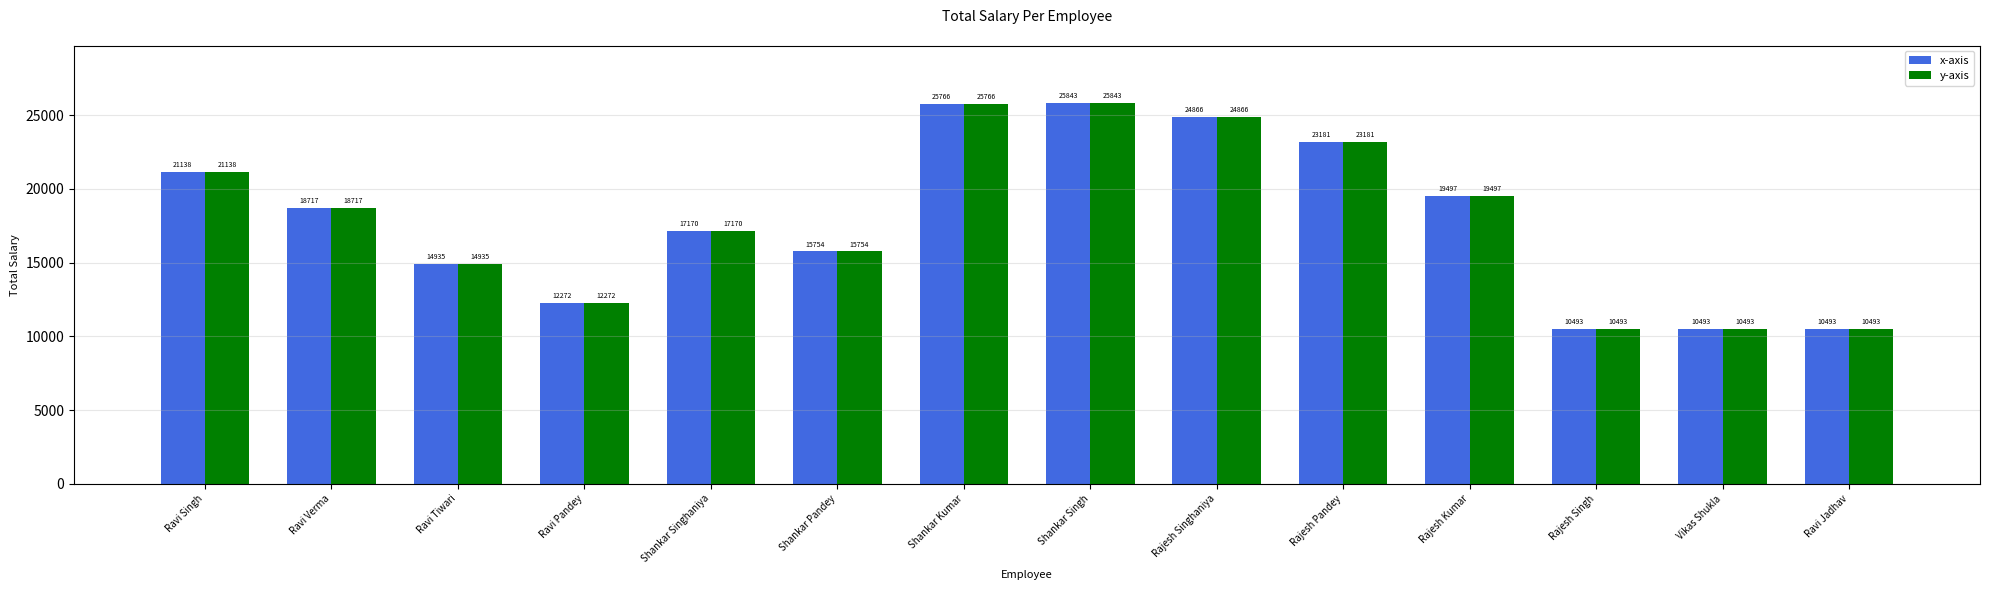

The value of x-axis at Rajesh Pandey is 30860. True or false?

False